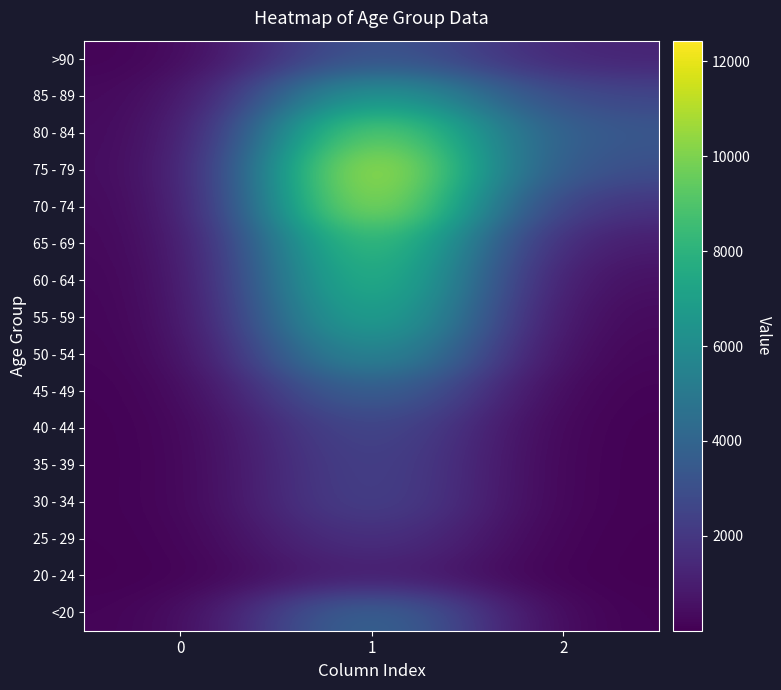

Which has a higher value, 2 or 1?

1